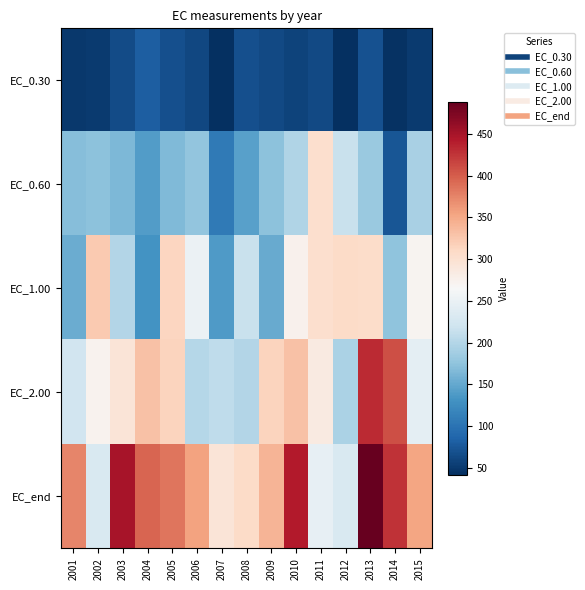

Which label corresponds to the largest value in the chart?

2013